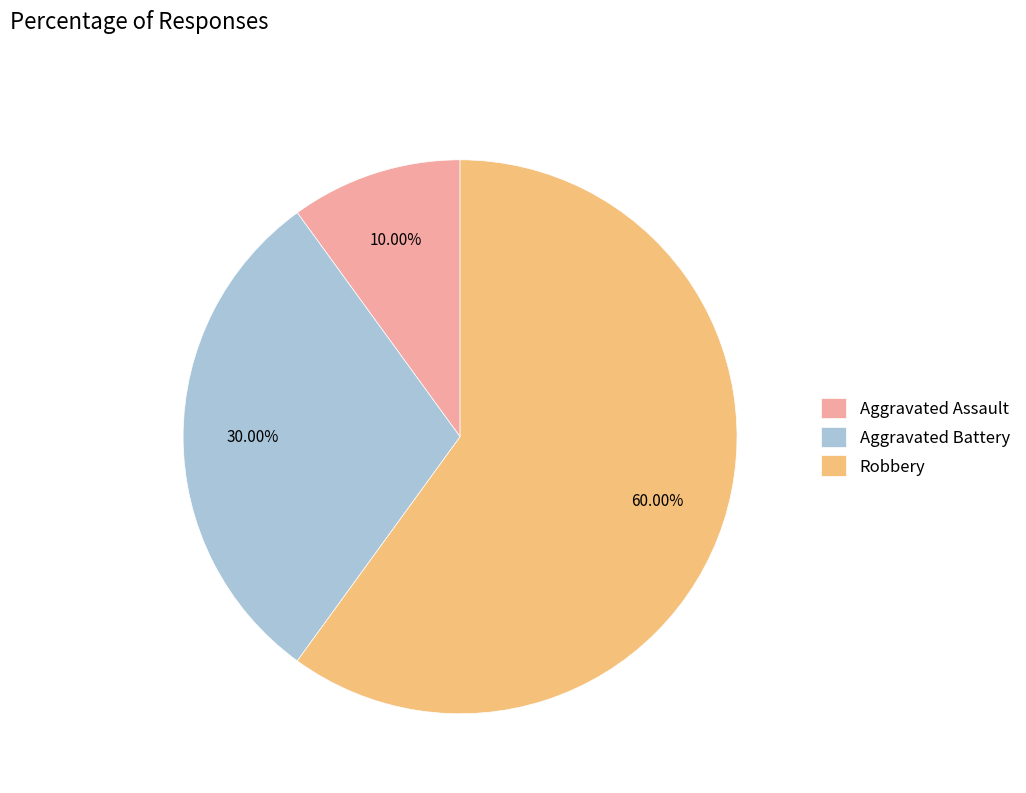

Is Aggravated Assault the majority of the pie?

No